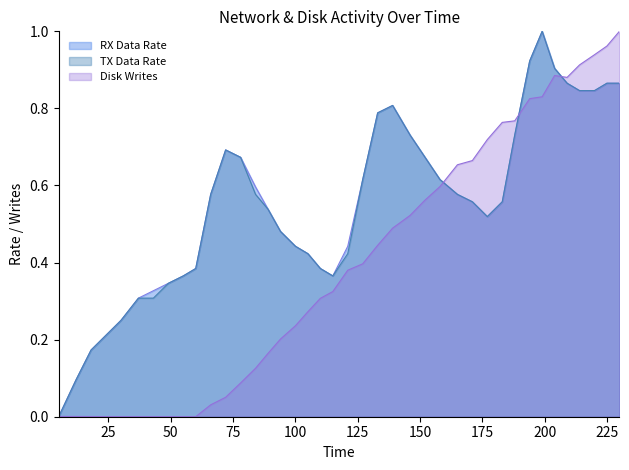

Which series has the largest range (max minus min)?

RX Data Rate